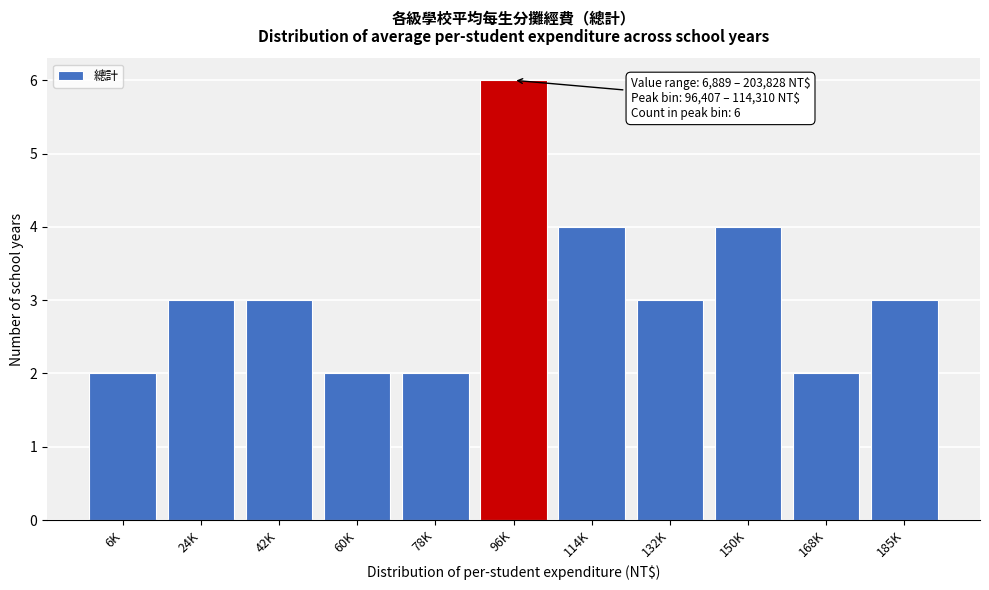

Reading left to right, transcribe all the data shown in this chart.

2	3	3	2	2	6	4	3	4	2	3